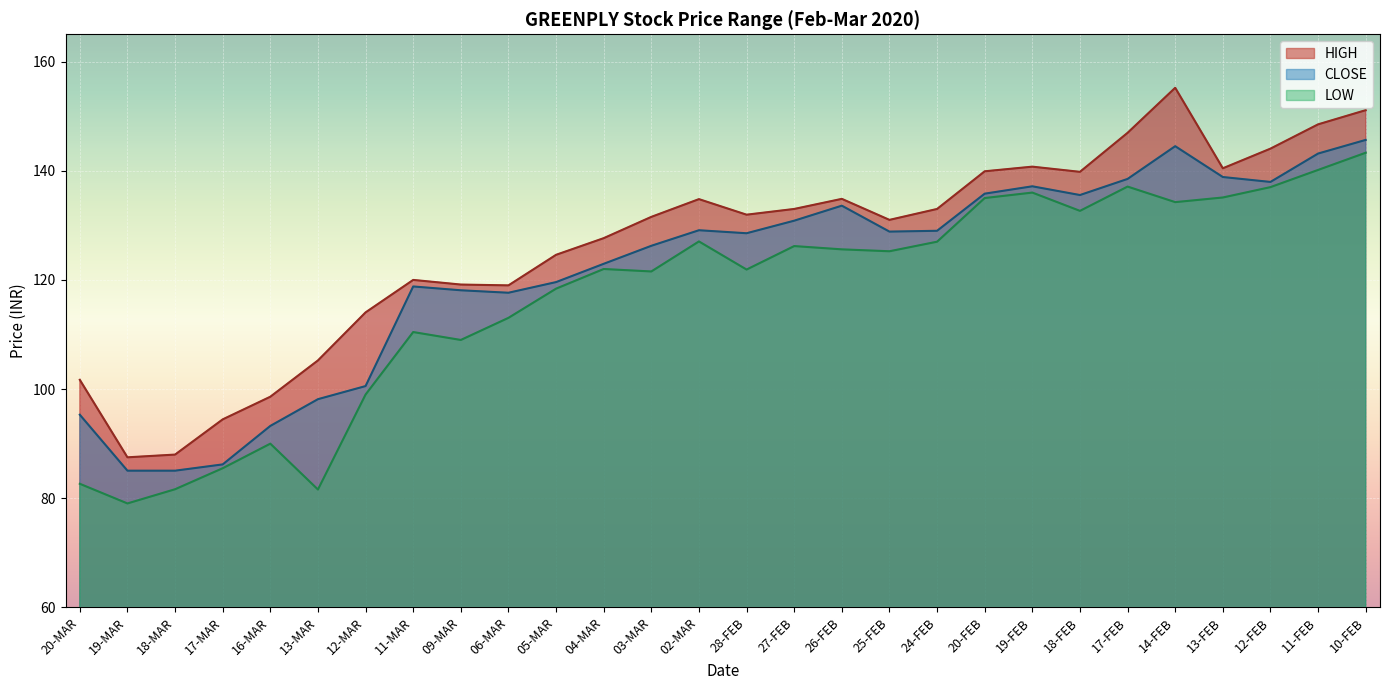

Which category has the lowest value in the HIGH series?

19-MAR